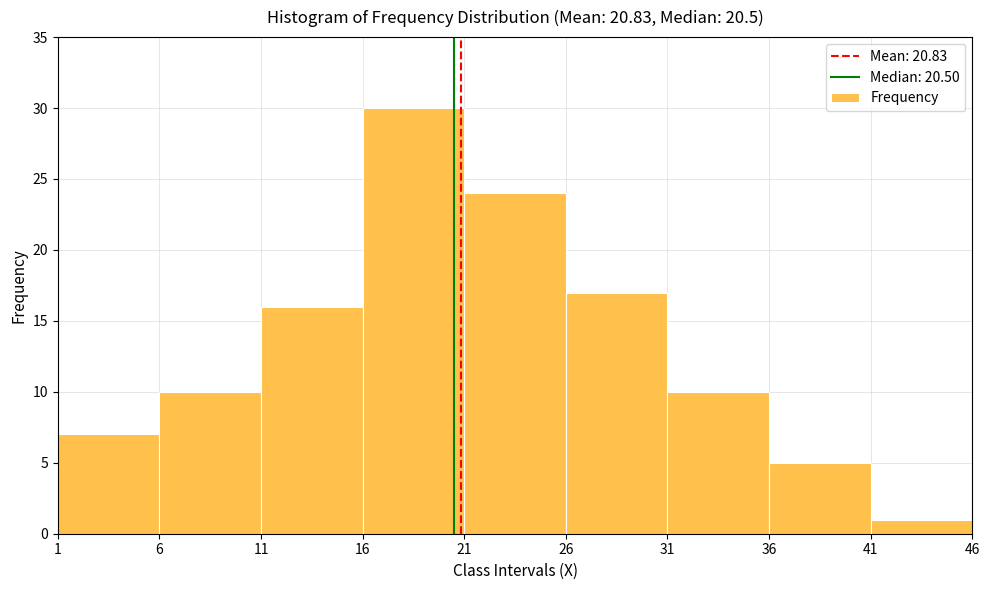

Which range on the x-axis has the tallest bar?

16 to 21